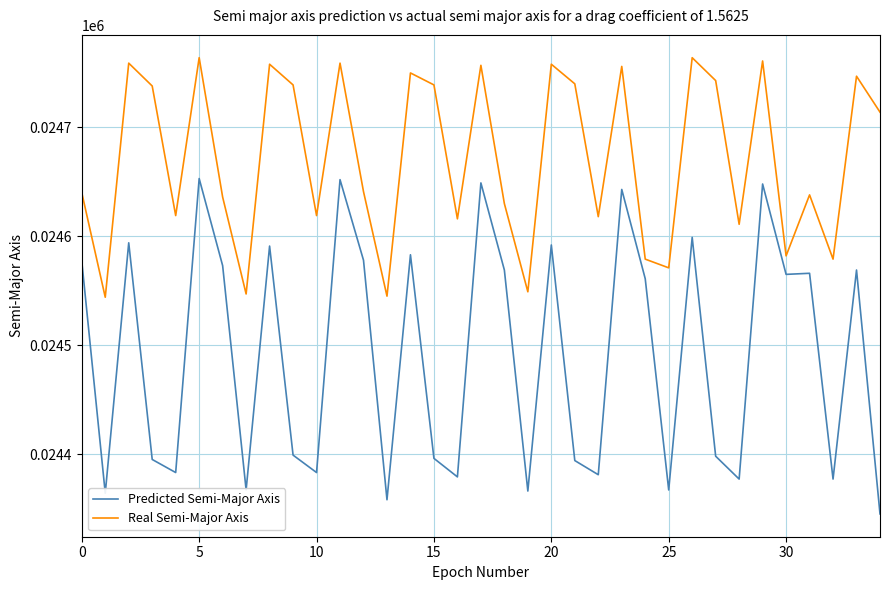

How many lines are shown in the chart?

2